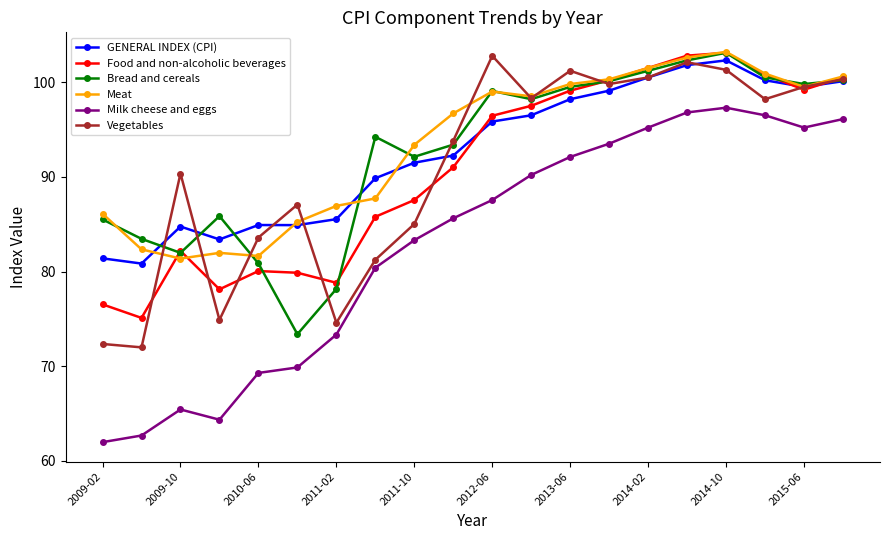

What is the maximum value for Milk cheese and eggs?

97.3